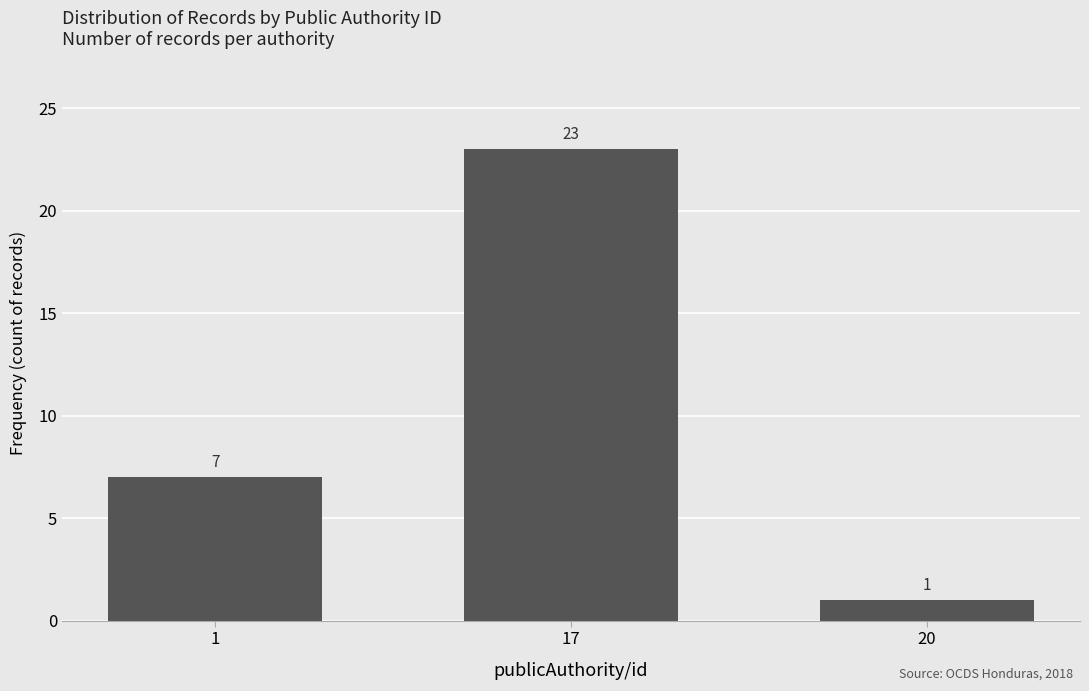

Reading left to right, transcribe all the data shown in this chart.

7	23	1